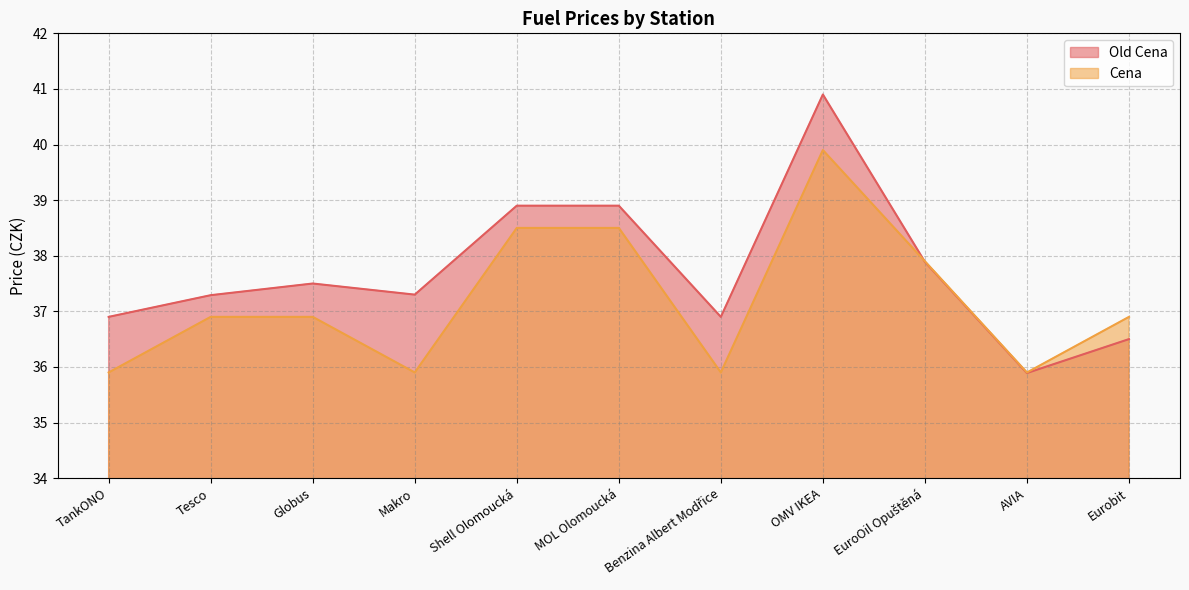

Does the chart have visible grid lines?

Yes